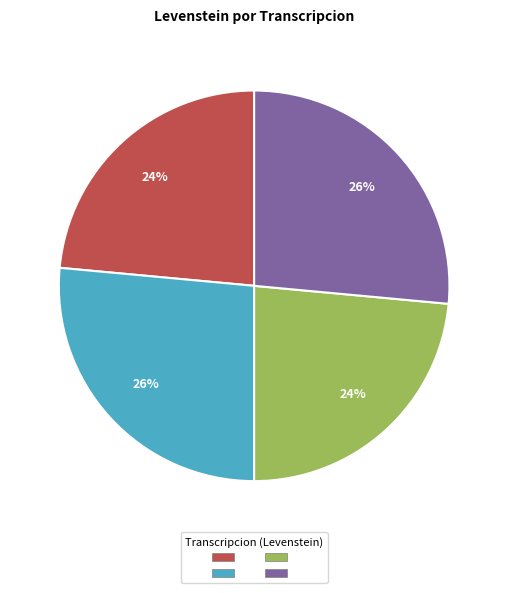

To the nearest percent, what is the average slice percentage?

25%